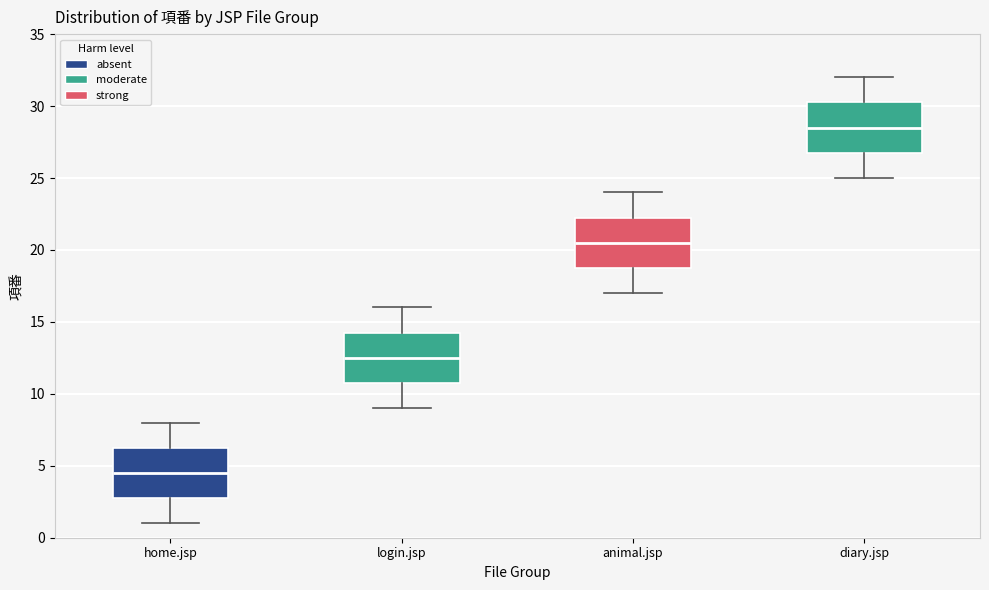

Reading left to right, read every box against the y-axis: the position of its median line, the range the box covers, and the ends of its whiskers. The values are not printed on the chart, so give them approximately, as read against the axis.

home.jsp: median 4.5, box 3.0 to 6.5, whiskers 1.0 to 8.0
login.jsp: median 12.5, box 11.0 to 14.5, whiskers 9.0 to 16.0
animal.jsp: median 20.5, box 19.0 to 22.5, whiskers 17.0 to 24.0
diary.jsp: median 28.5, box 27.0 to 30.5, whiskers 25.0 to 32.0